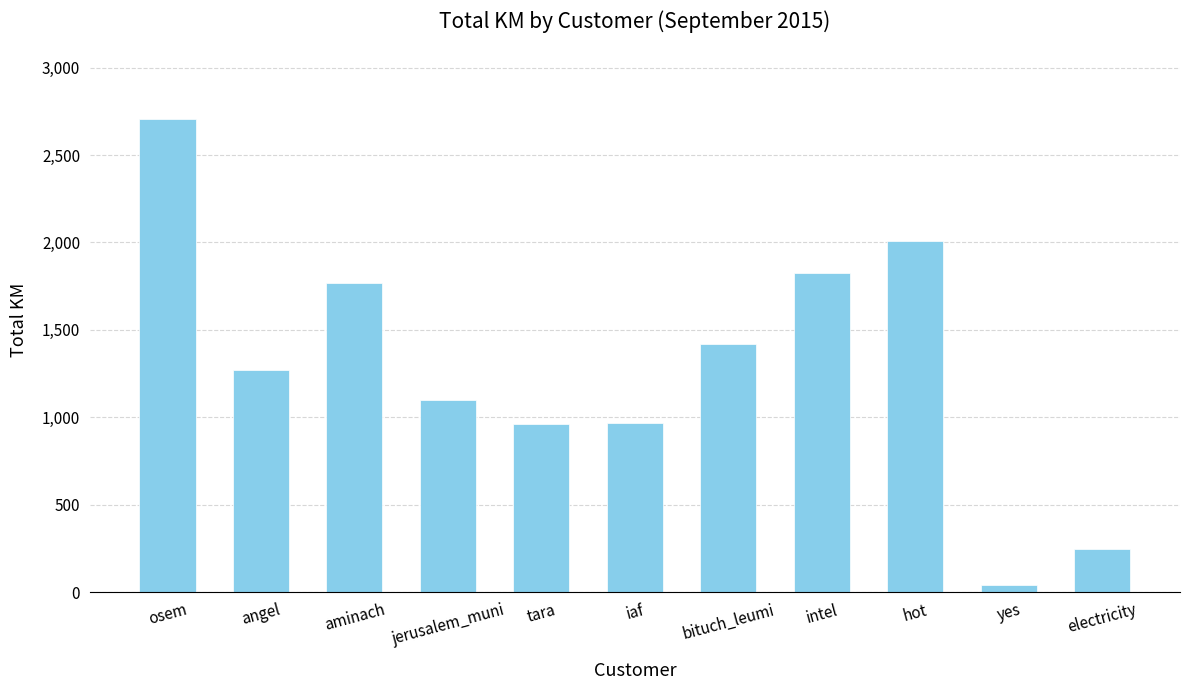

What is the value of the 3rd bar from the left?

1767.3